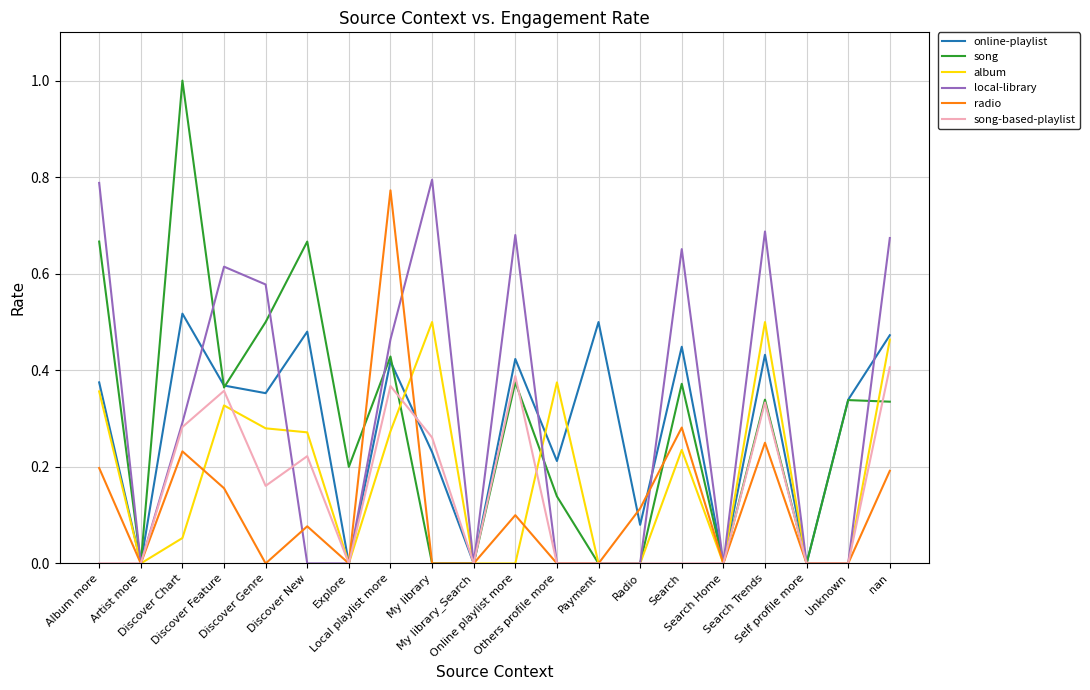

What is the maximum value shown in the chart?

1.0